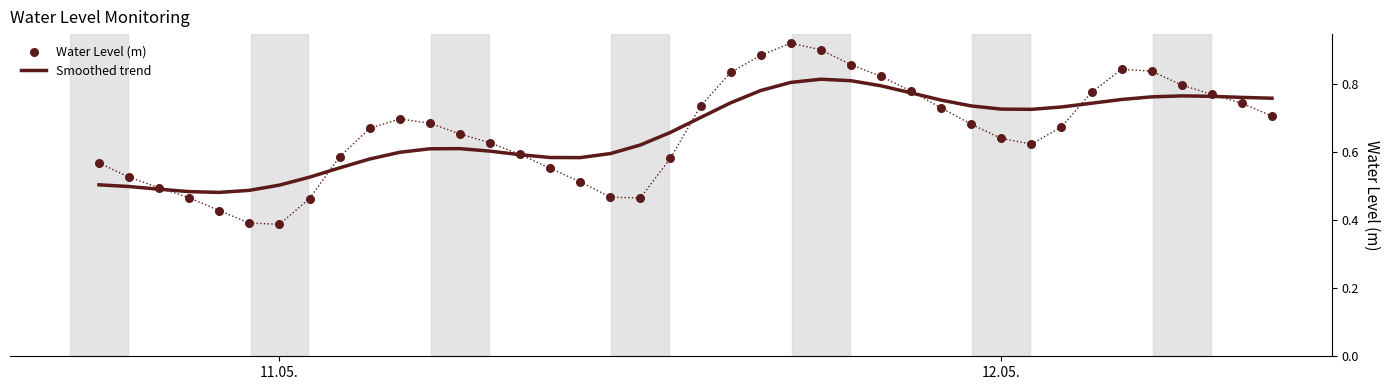

Which series has the largest total across all categories?

Smoothed trend